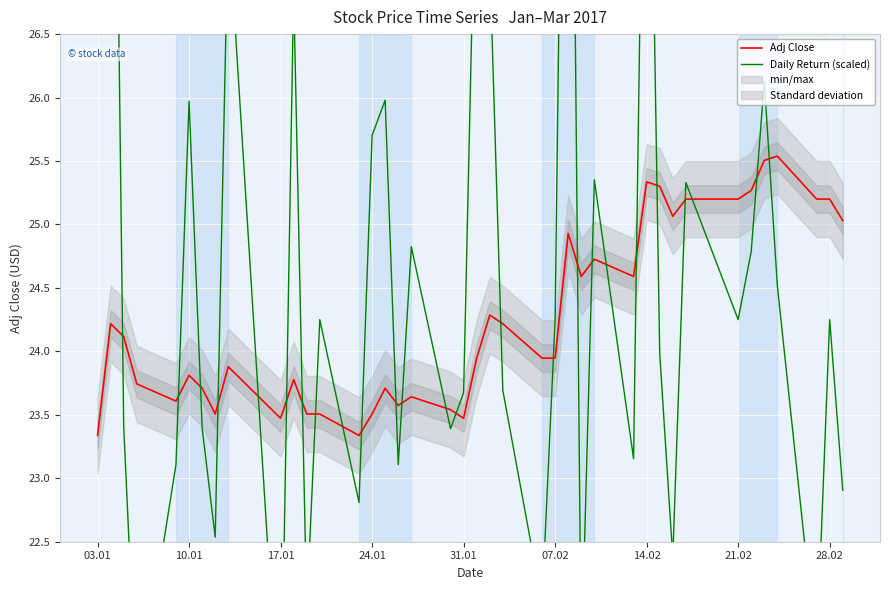

How many data points in Daily Return (scaled) are above 24?

20